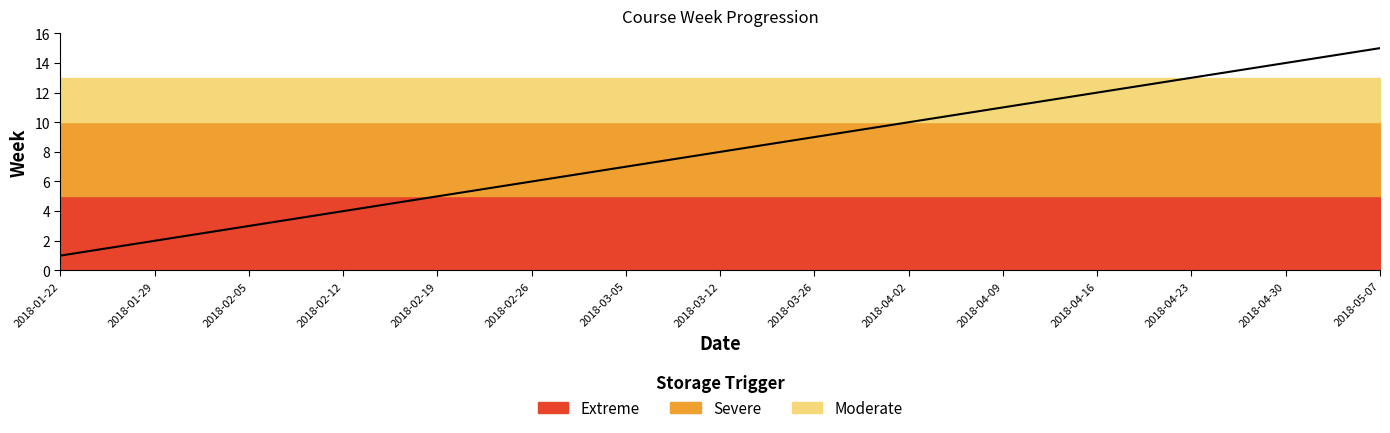

What is the minimum value shown in the chart?

1